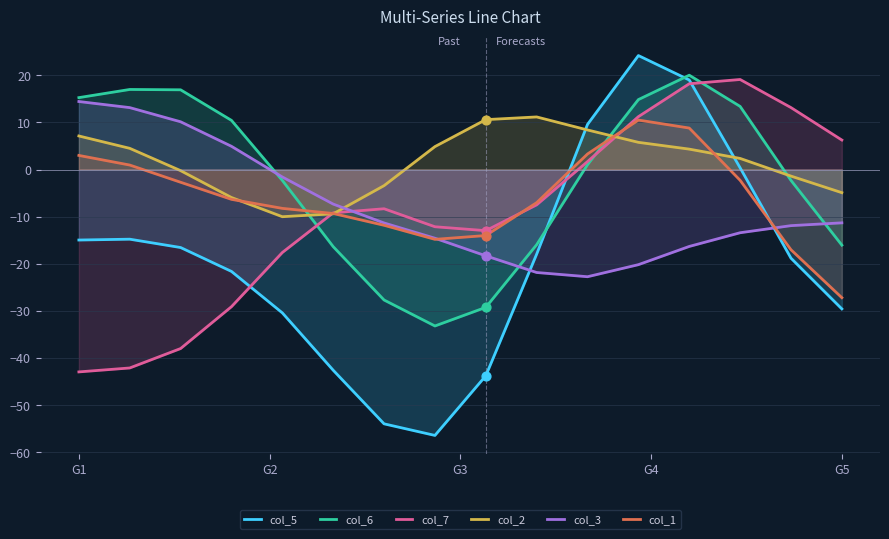

At how many categories does at least one series exceed 20?

2